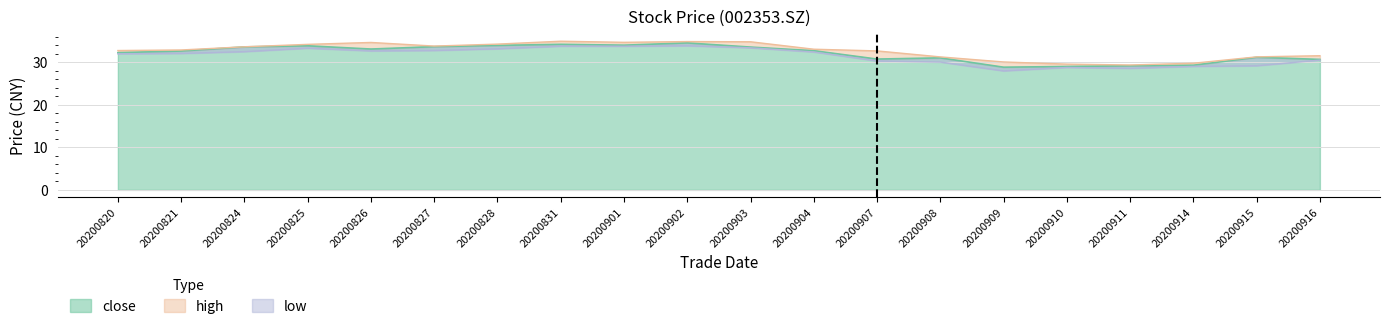

Where is high nearest to the value 32?

20200916